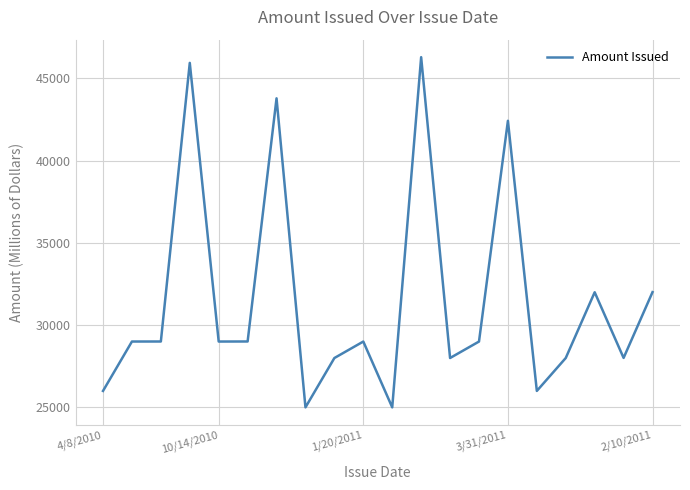

What is the minimum value shown in the chart?

25000.5